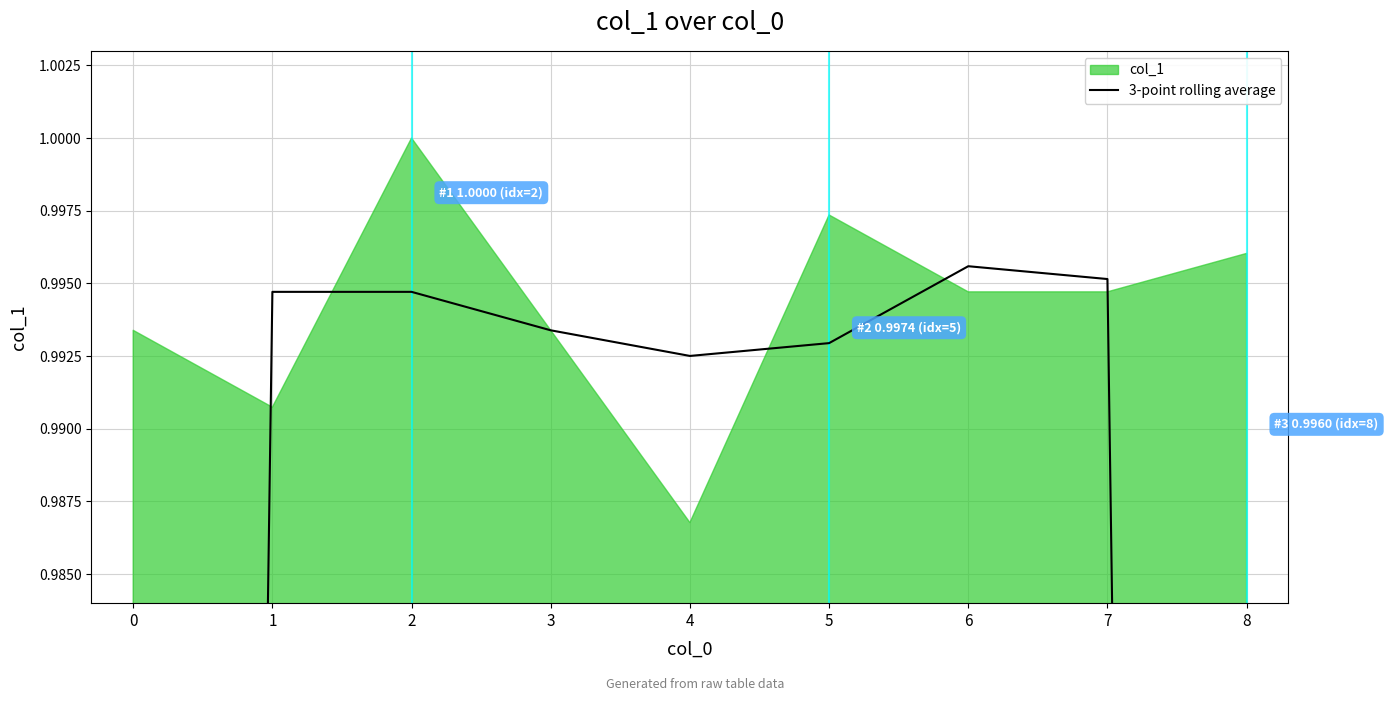

What is the maximum value shown in the chart?

1.0